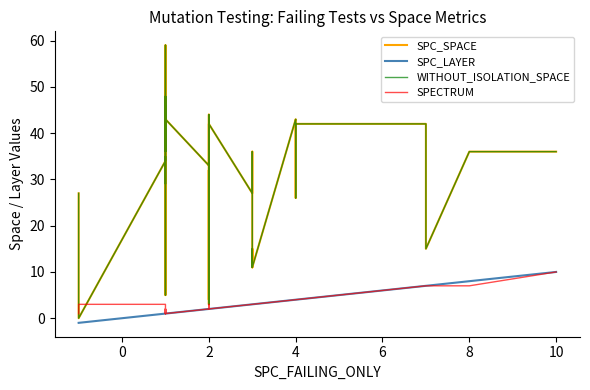

In SPC_SPACE, how many points are higher than both neighbors (excluding endpoints)?

11